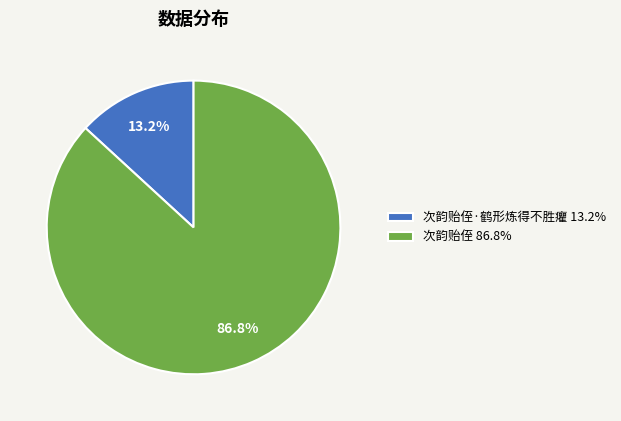

How many slices are in this pie chart?

2